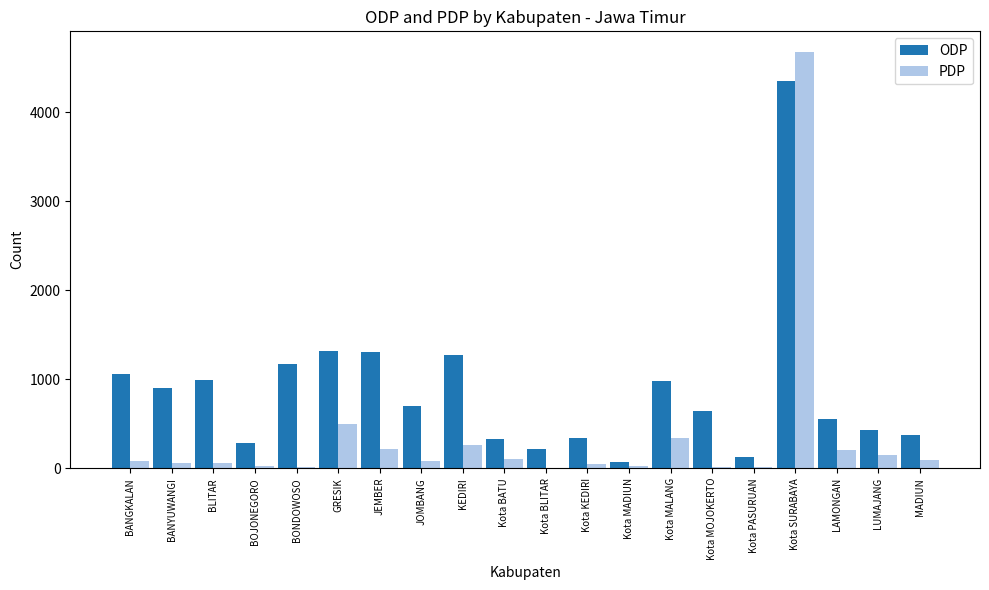

What is the maximum value shown in the chart?

4673